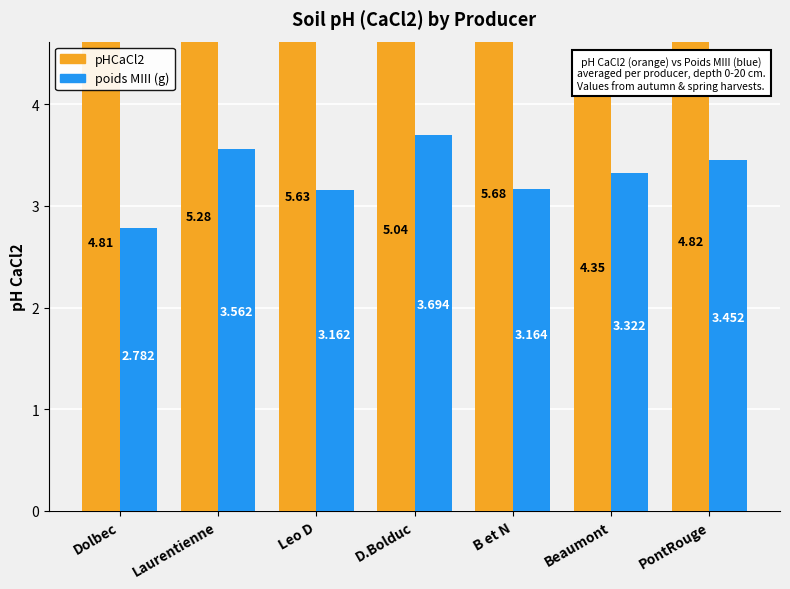

The value of pHCaCl2 at Dolbec is 1.8. True or false?

False